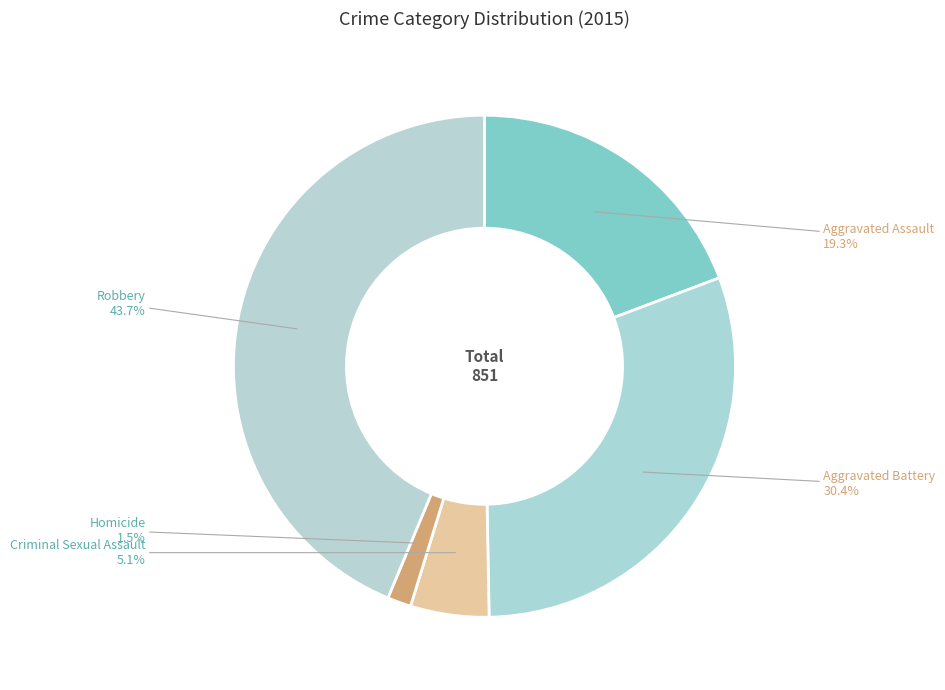

Is there a majority slice in this chart?

No